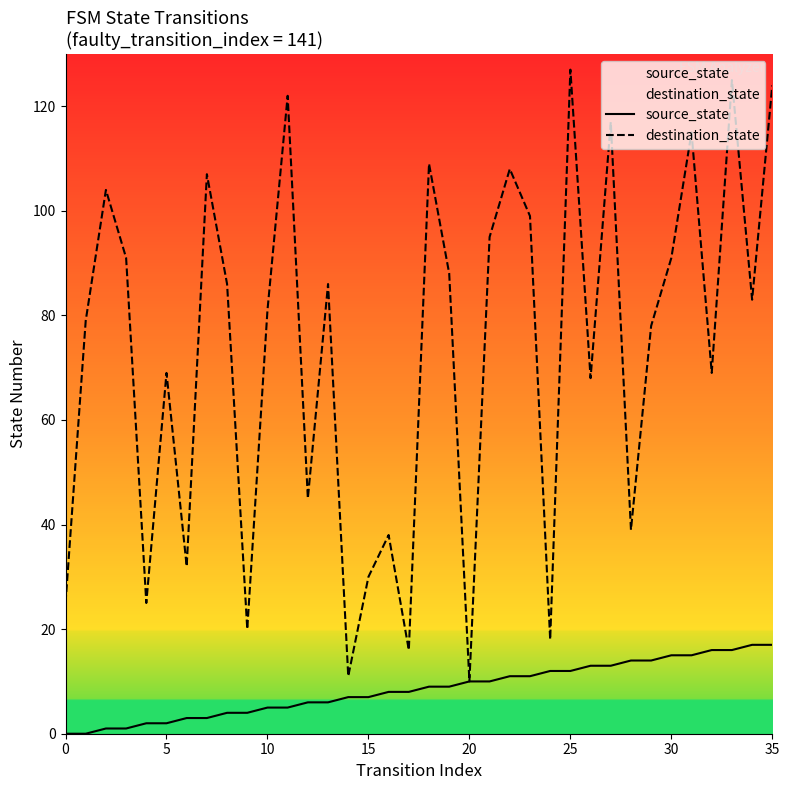

True or false: source_state and destination_state cross at least once.

False